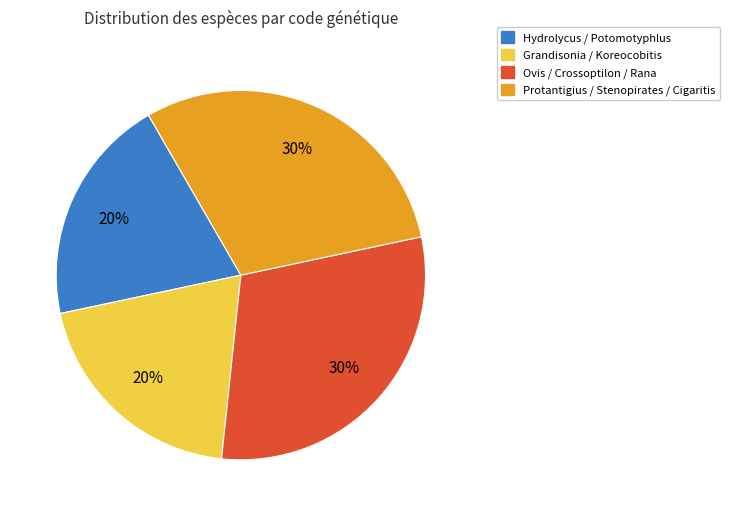

Is it true that Grandisonia / Koreocobitis is 20% of the pie?

True